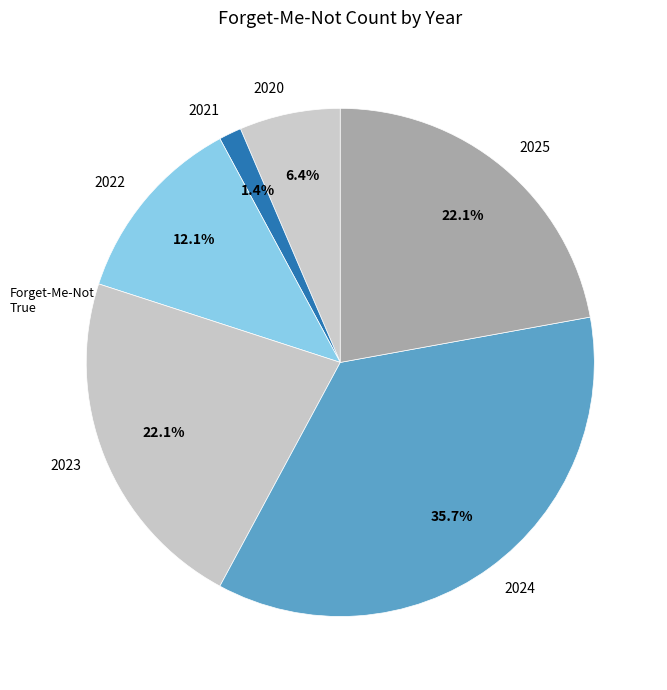

To the nearest percent, what is the combined percentage of 2023 and 2025?

44%